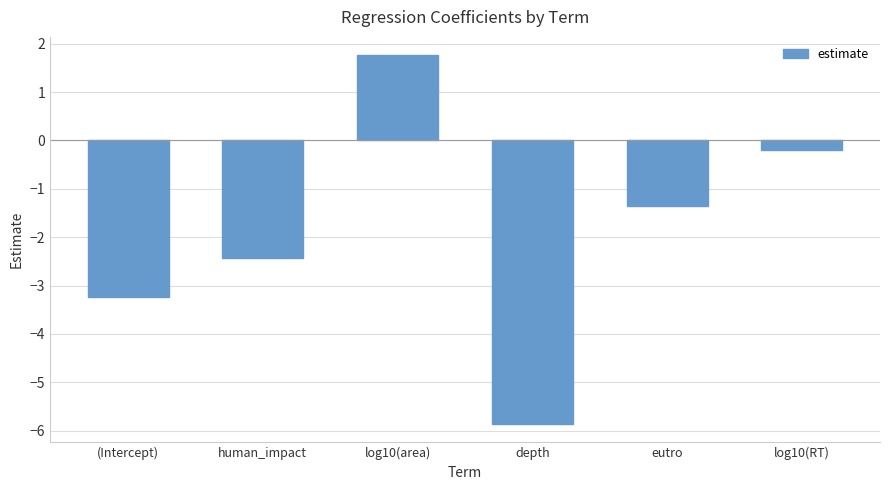

Does the chart contain stacked bars?

No